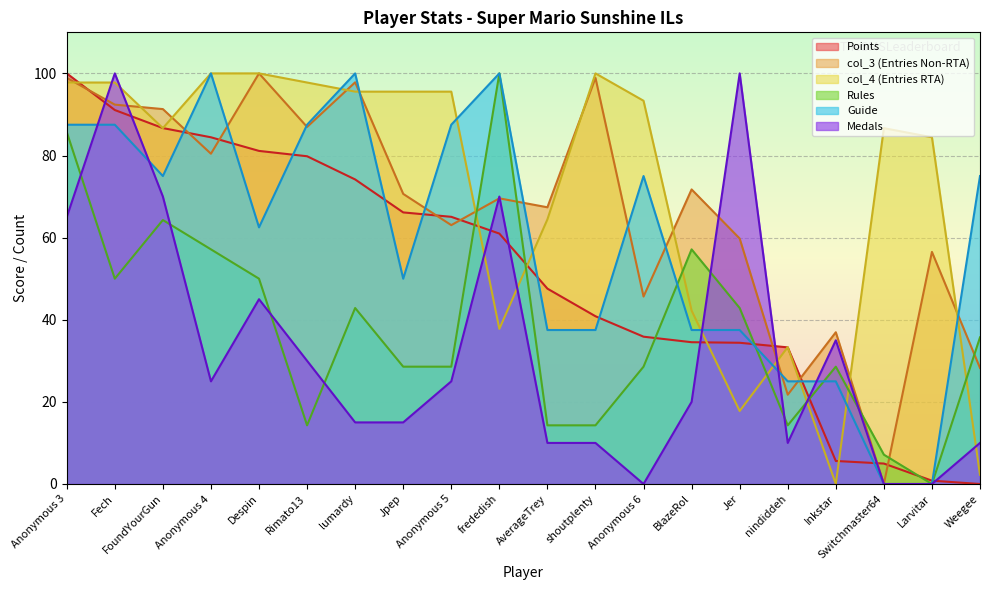

At how many categories does at least one series exceed 64?

18